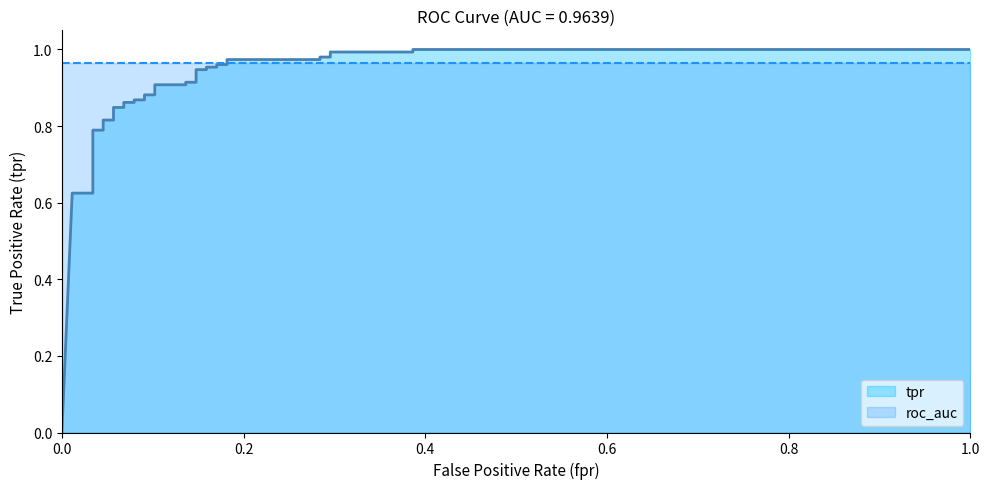

What is the difference between the maximum and minimum values?

1.0